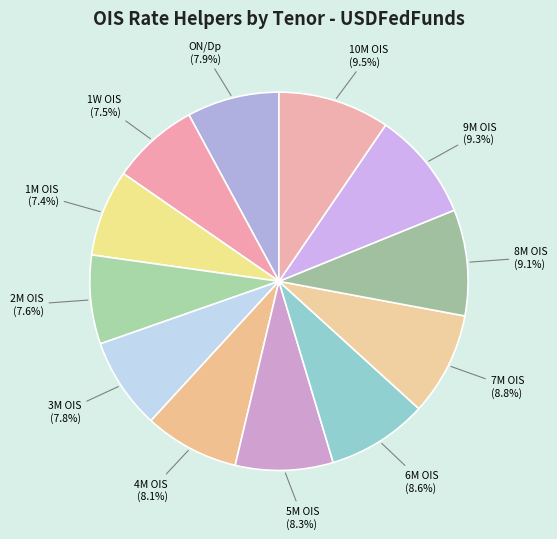

How many slices are in this pie chart?

12